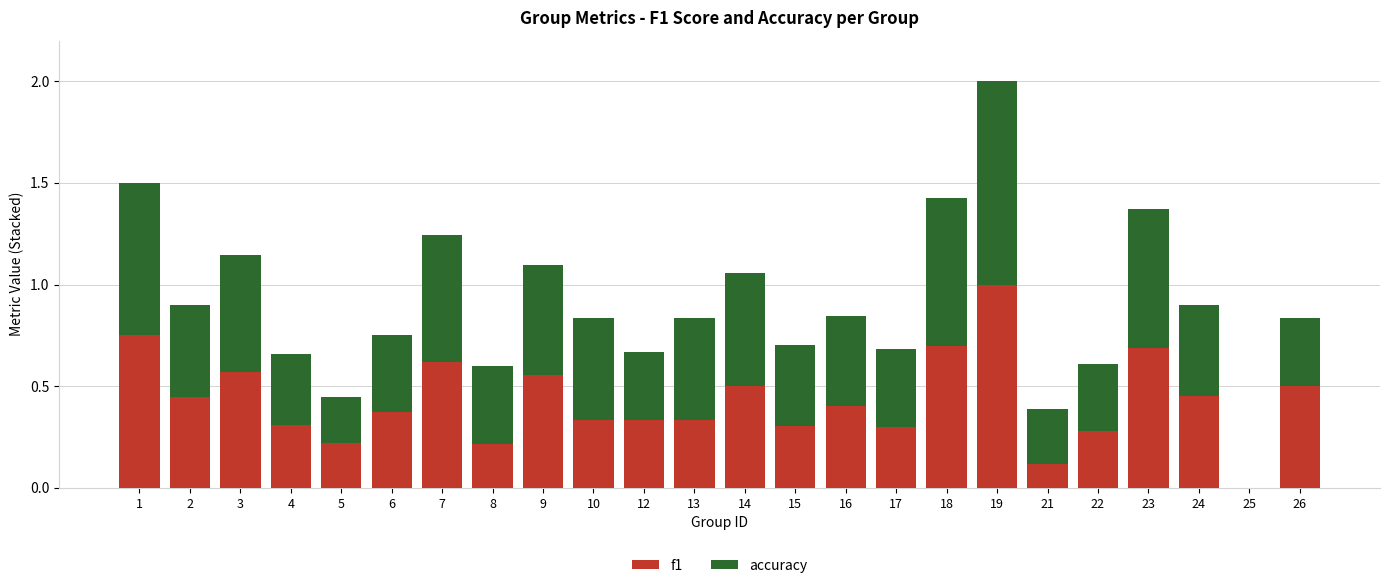

What are all the series names shown in the legend?

f1, accuracy